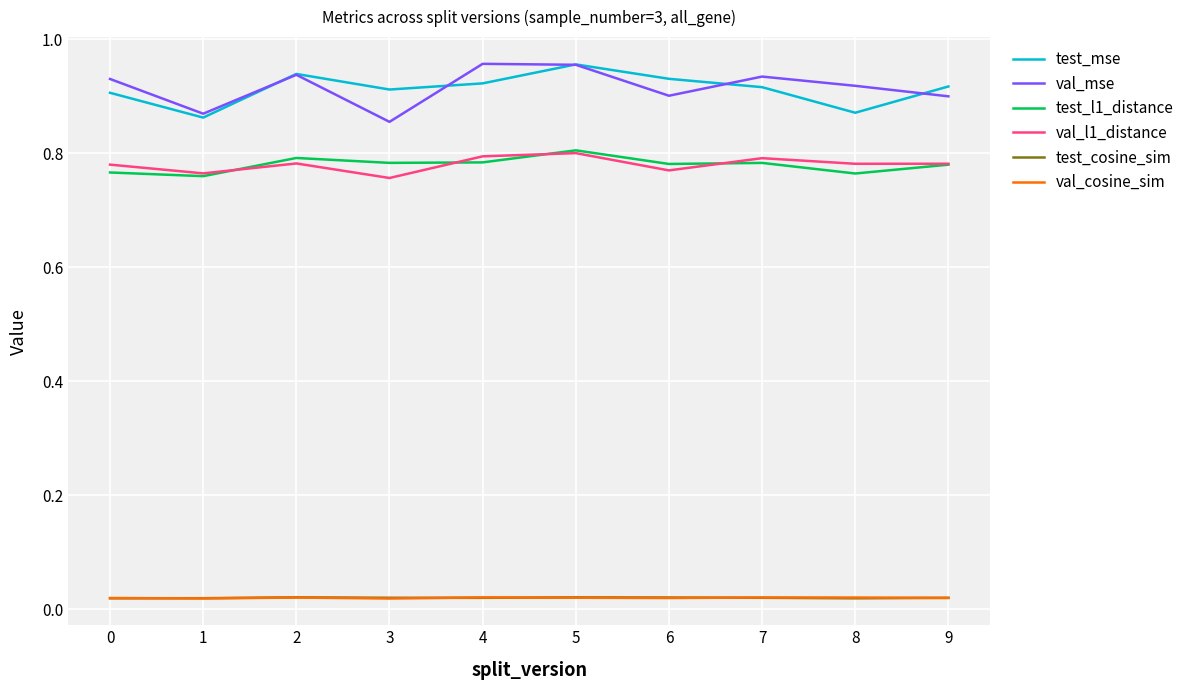

Is it true that test_l1_distance equals 0.8 at 6?

True